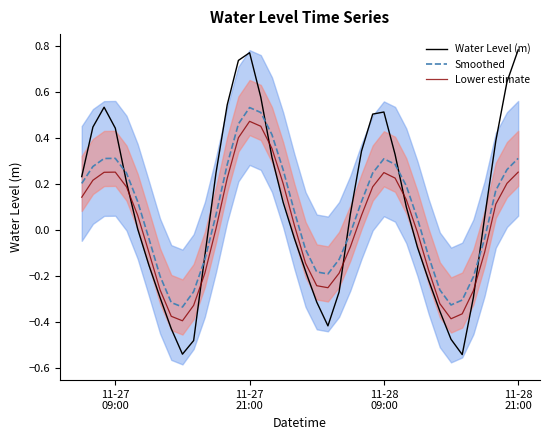

What is the maximum value shown in the chart?

0.8